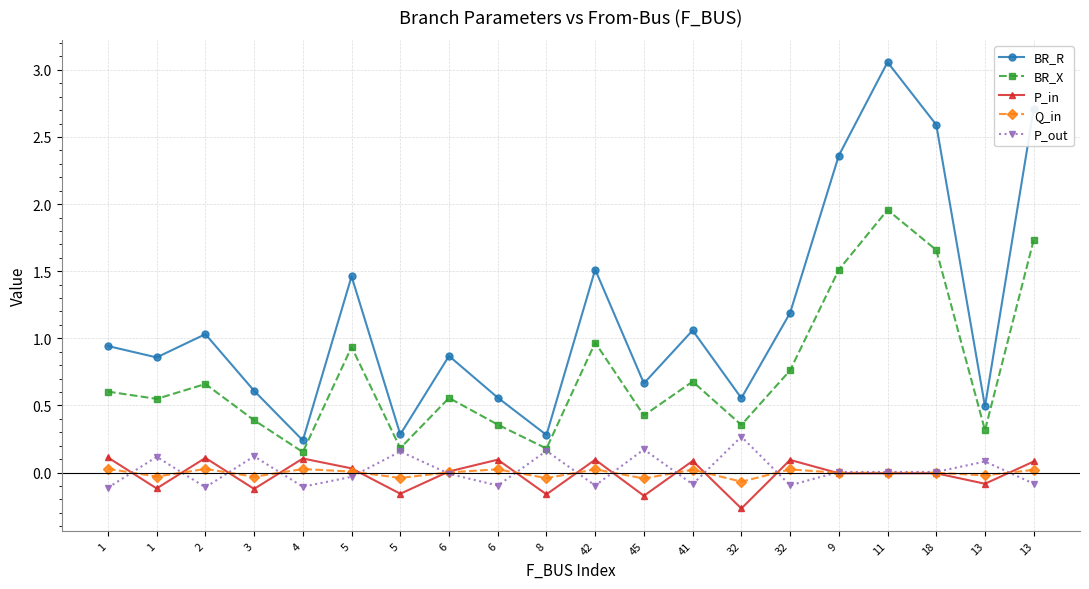

Reading right to left, extract all data points from this chart.

BR_R: 2.7	0.5	2.6	3.1	2.4	1.2	0.6	1.1	0.7	1.5	0.3	0.6	0.9	0.3	1.5	0.2	0.6	1.0	0.9	0.9
BR_X: 1.7	0.3	1.7	2.0	1.5	0.8	0.4	0.7	0.4	1.0	0.2	0.4	0.6	0.2	0.9	0.2	0.4	0.7	0.5	0.6
P_in: 0.1	-0.1	-0.0	-0.0	-0.0	0.1	-0.3	0.1	-0.2	0.1	-0.2	0.1	0.0	-0.2	0.0	0.1	-0.1	0.1	-0.1	0.1
Q_in: 0.0	-0.0	-0.0	-0.0	-0.0	0.0	-0.1	0.0	-0.0	0.0	-0.0	0.0	0.0	-0.0	0.0	0.0	-0.0	0.0	-0.0	0.0
P_out: -0.1	0.1	0.0	0.0	0.0	-0.1	0.3	-0.1	0.2	-0.1	0.2	-0.1	-0.0	0.2	-0.0	-0.1	0.1	-0.1	0.1	-0.1